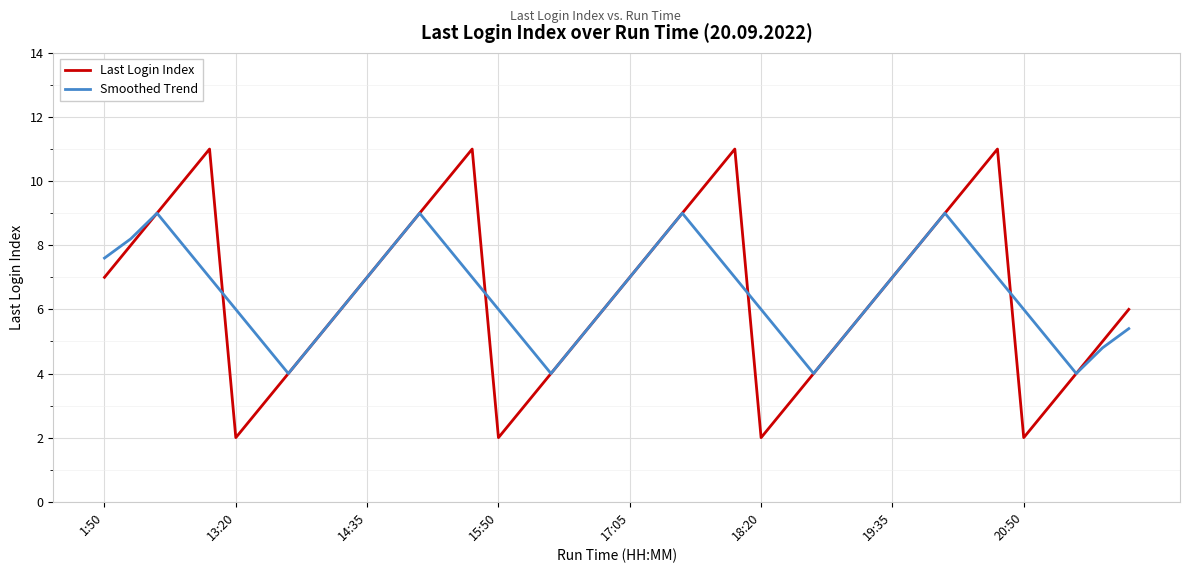

List the series in order of their peak value, highest first.

Last Login Index, Smoothed Trend